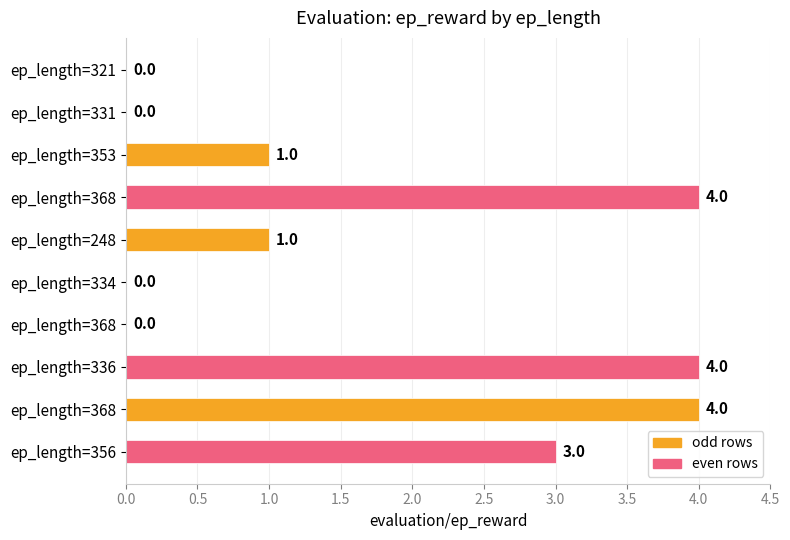

What is the greatest value displayed?

4